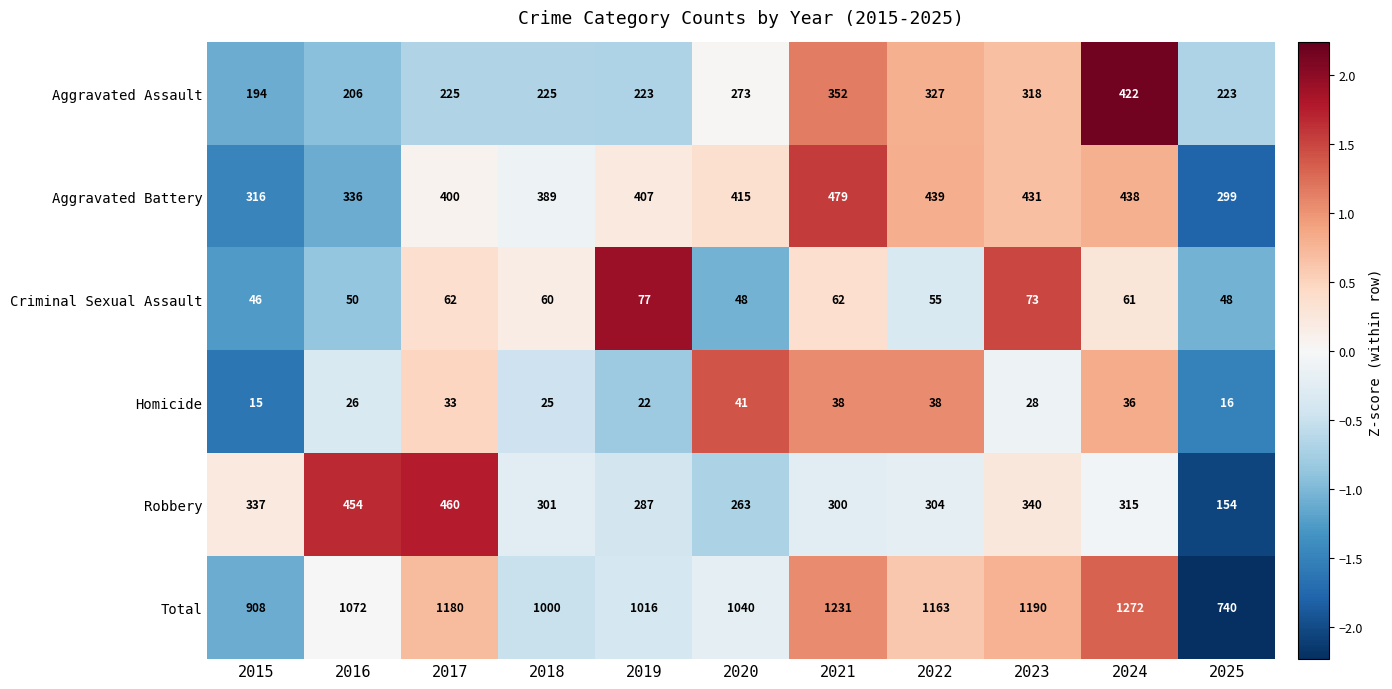

How many data points does each series have?

11